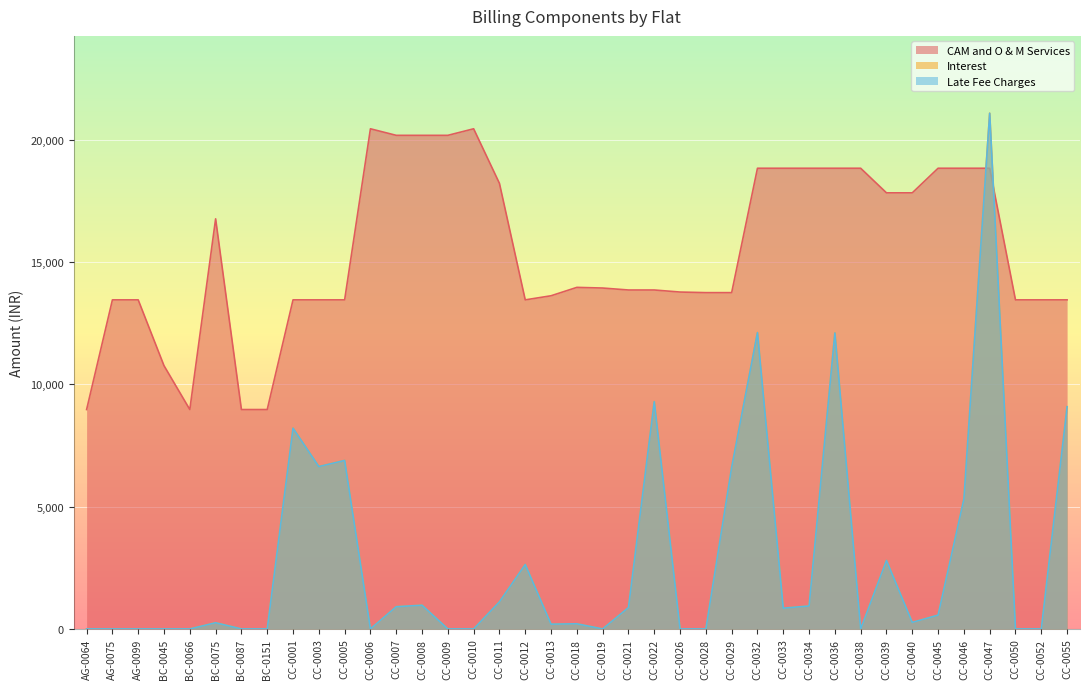

What is the total value across all series at CC-0021?

15605